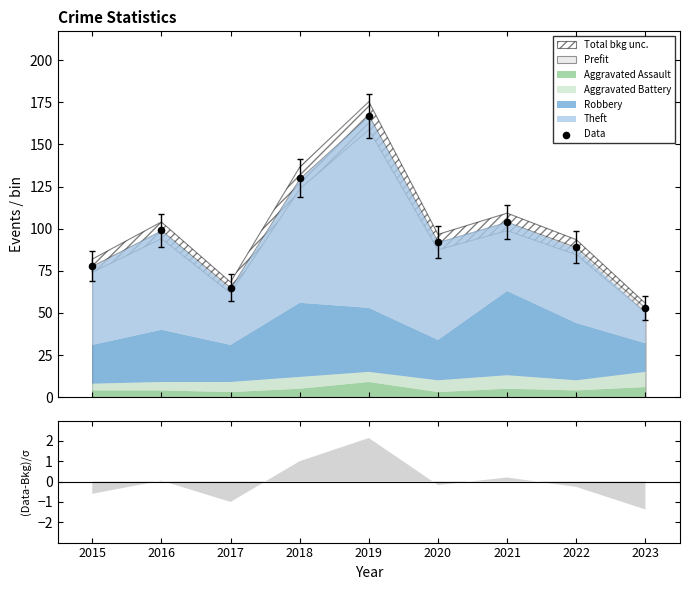

What is the ratio of the value at 2015 to the value at 2017?

1.2